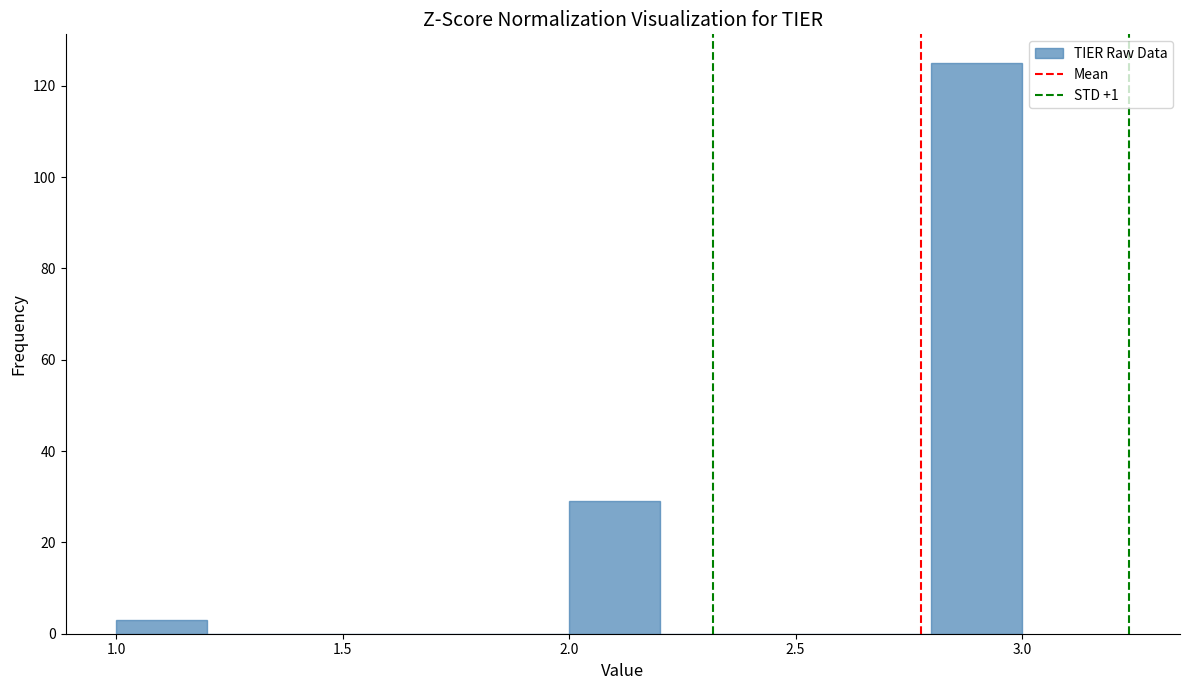

How tall is the bar that spans 1.0 to 1.2 on the x-axis? The values are not printed on the chart, so give them approximately, as read against the axis.

4